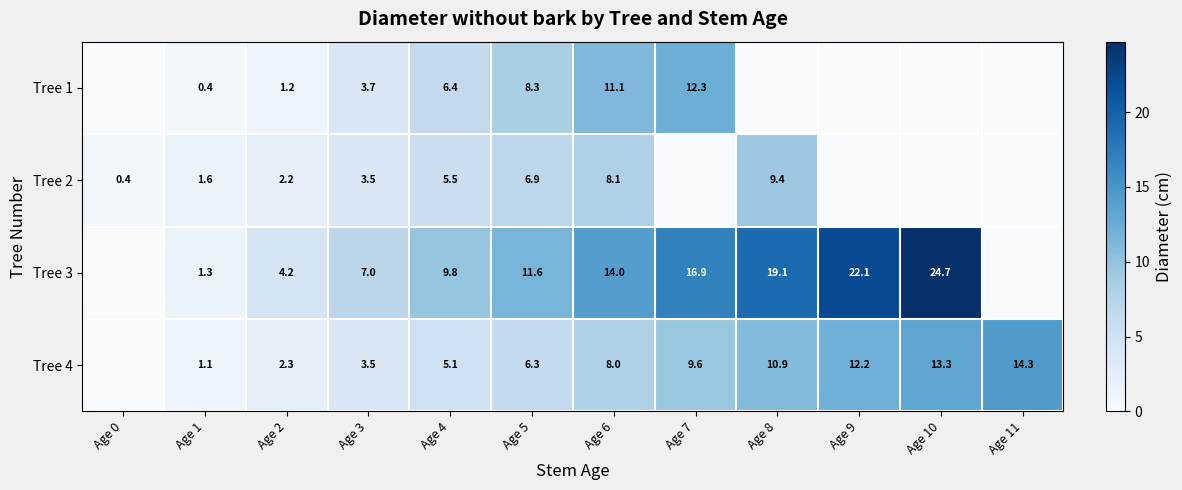

Is the value of Tree 3 at Age 3 greater than the value of Tree 4 at Age 9?

No